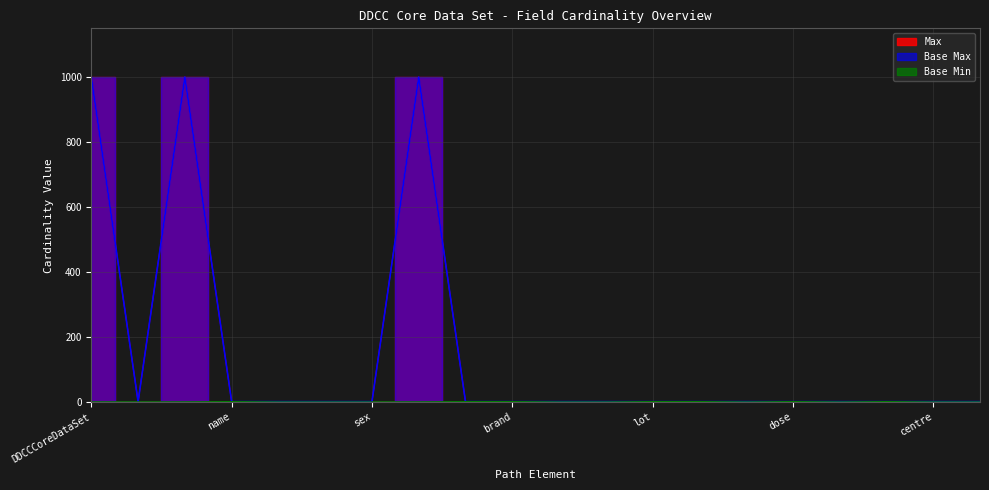

True or false: Max and Base Max cross at least once.

False